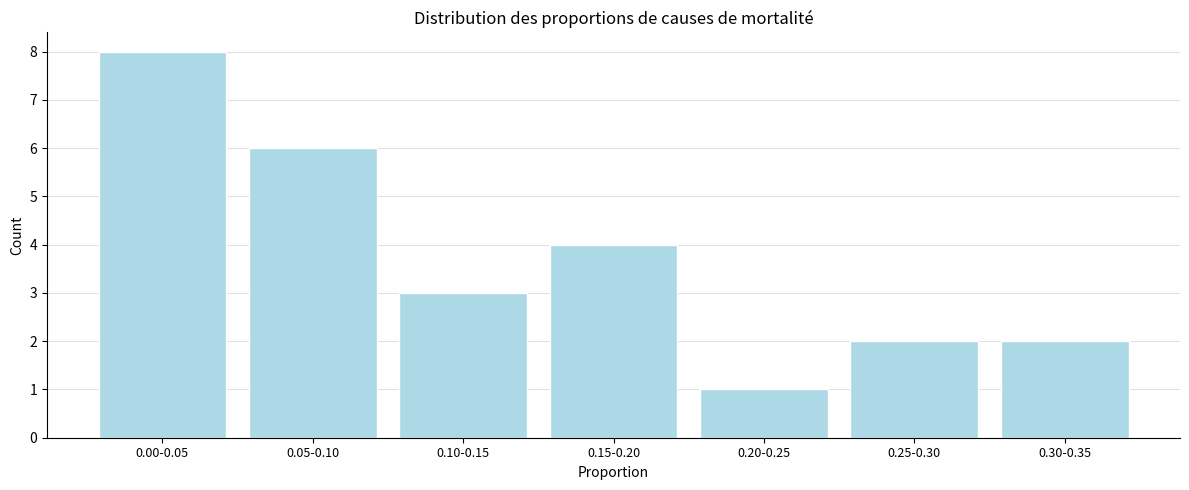

Reading right to left, extract all data points from this chart.

2	2	1	4	3	6	8